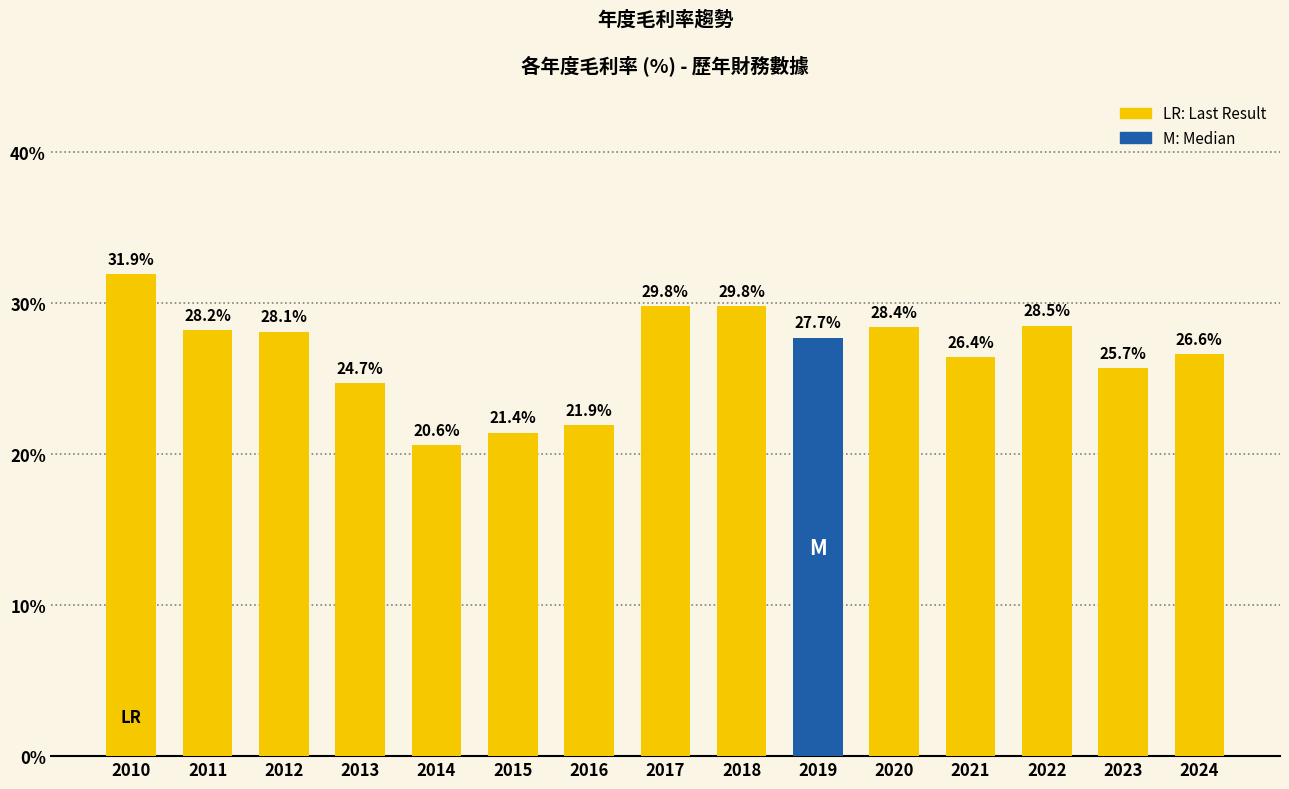

What is the value of the 8th bar from the left?

29.8